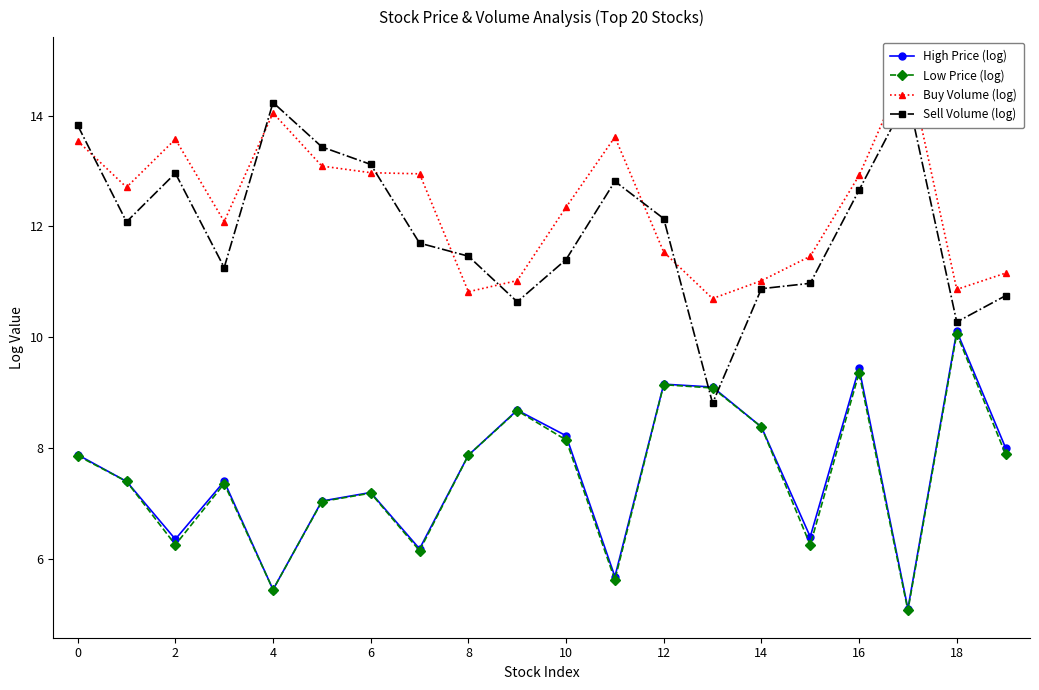

What is the greatest value displayed?

14.9